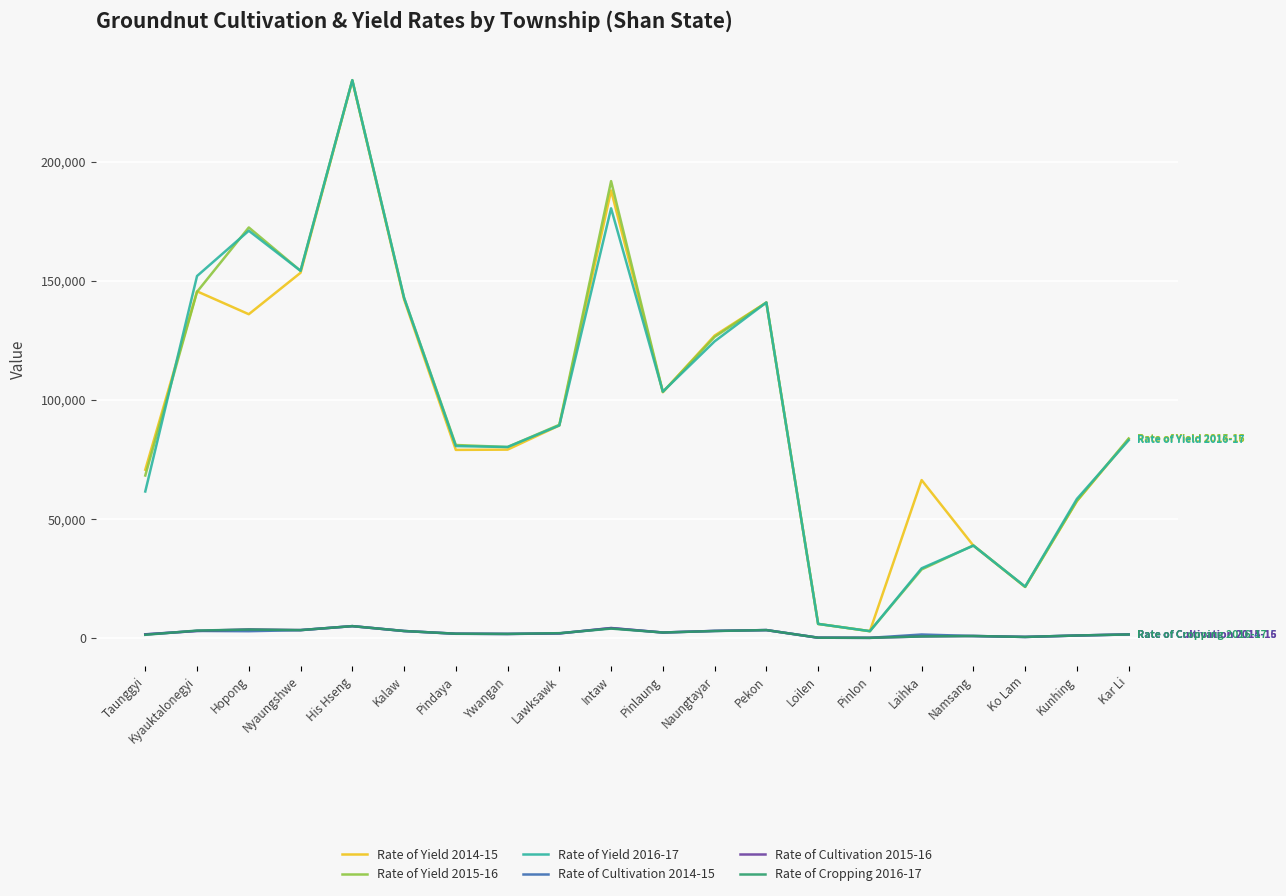

True or false: Rate of Cropping 2016-17 has a value of 3320 at Pekon.

True